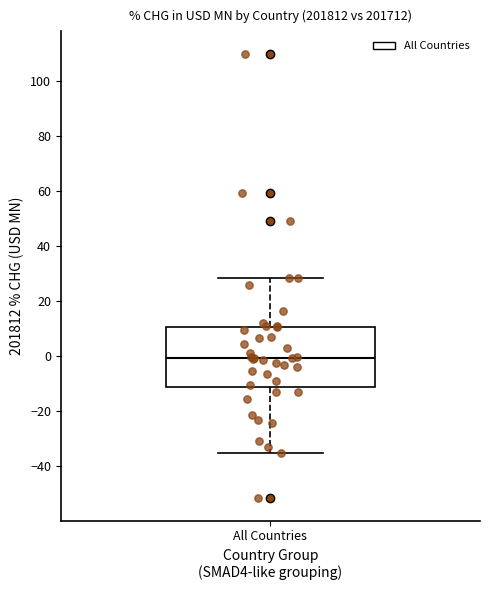

Where is the lower edge of the box for All Countries on the y-axis? The values are not printed on the chart, so give them approximately, as read against the axis.

-12